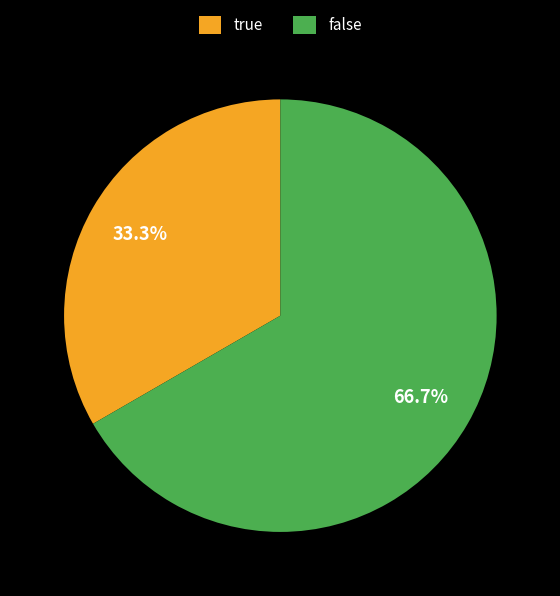

What is the ratio of the value at false to the value at true?

2.0